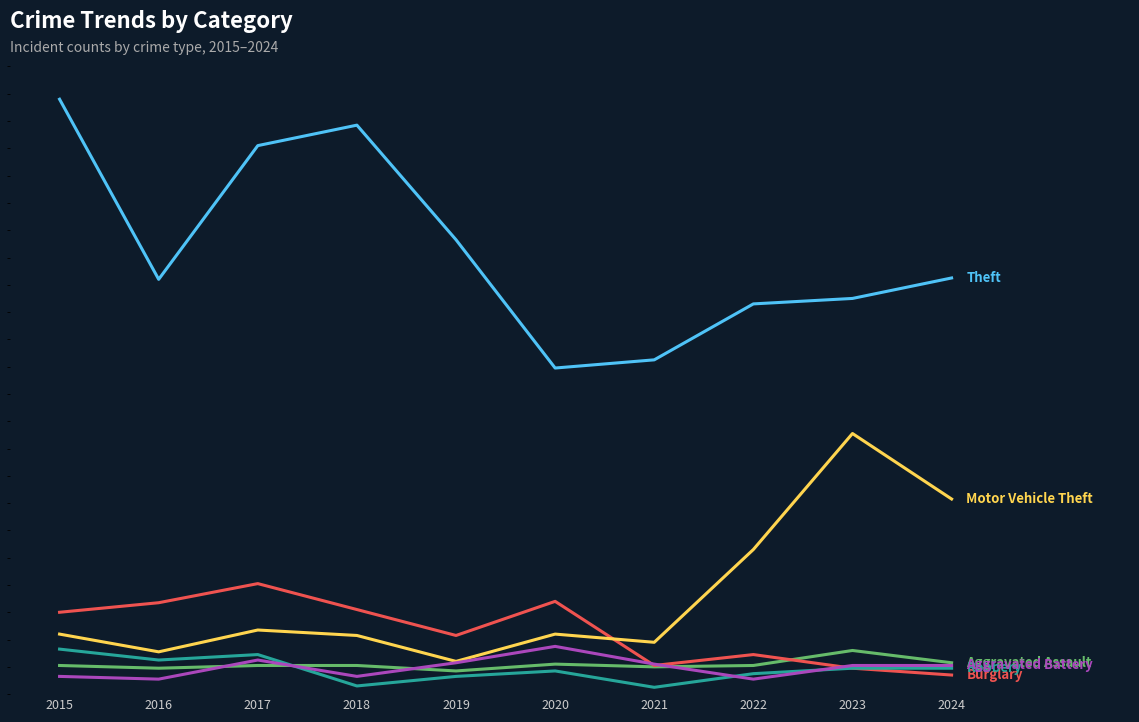

What is the greatest value displayed?

456